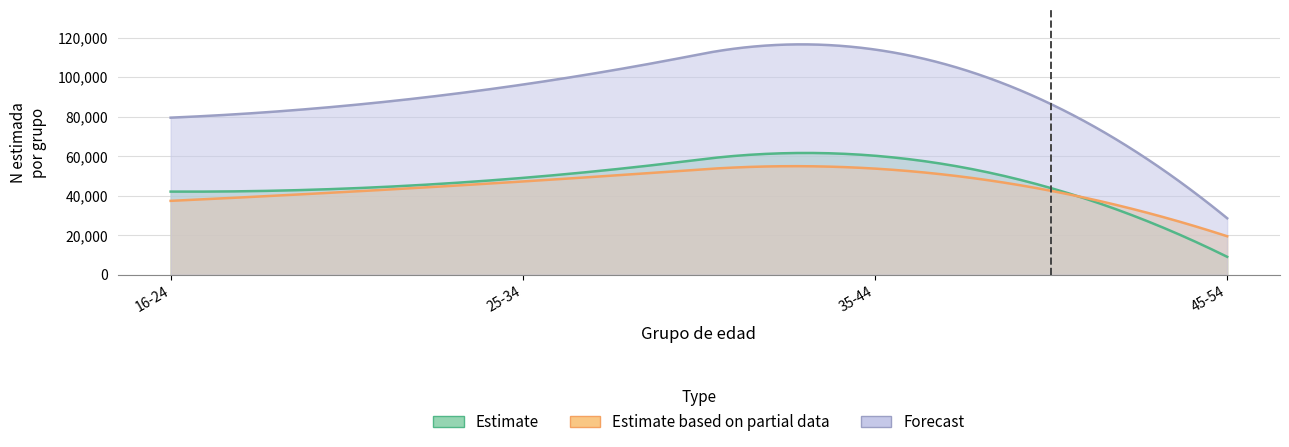

Is it true that Mujer_n equals 164 at 16-24?

False